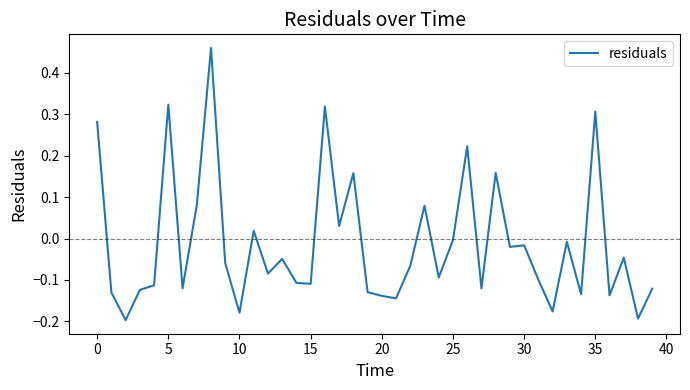

What is the difference between the maximum and minimum values?

0.7